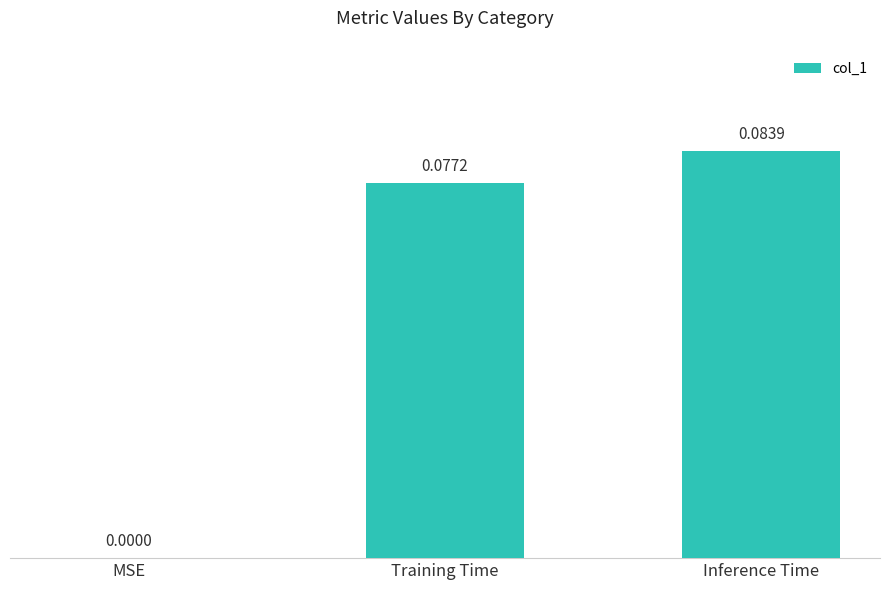

At which category does the chart reach its peak across all series?

Inference Time